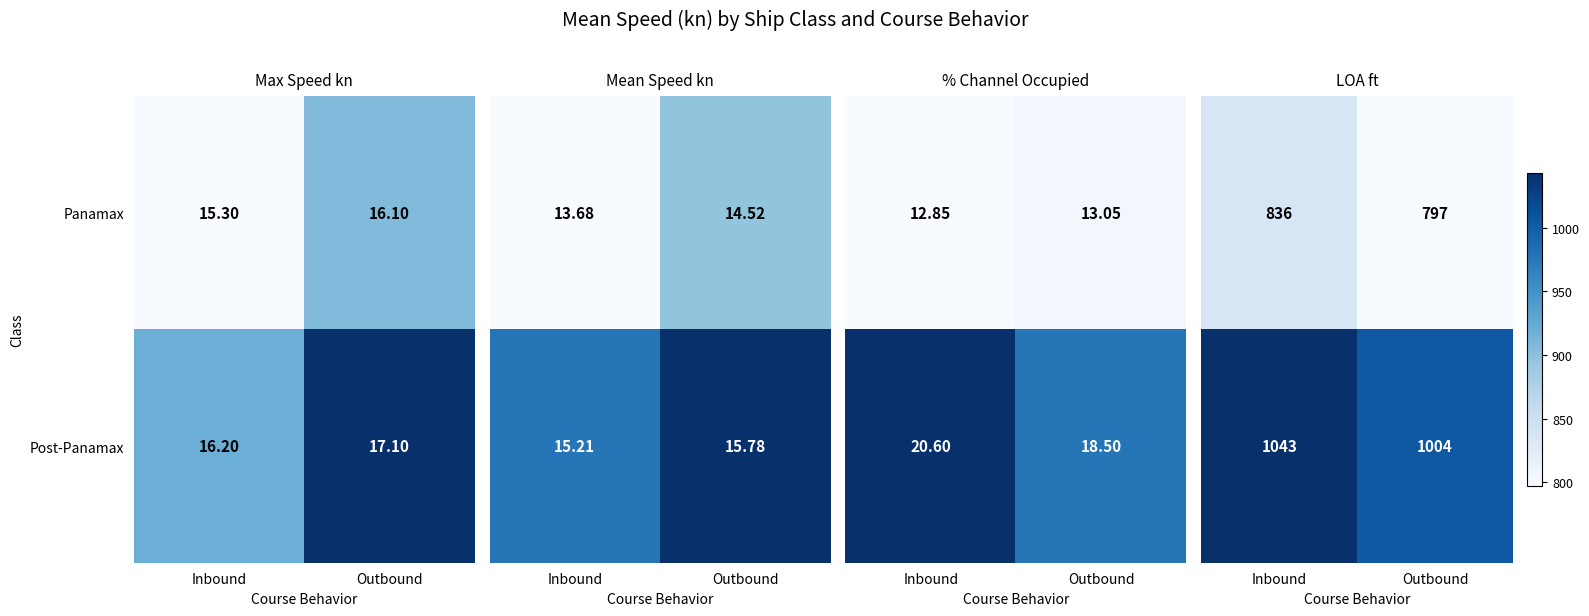

What is the maximum value shown in the chart?

1043